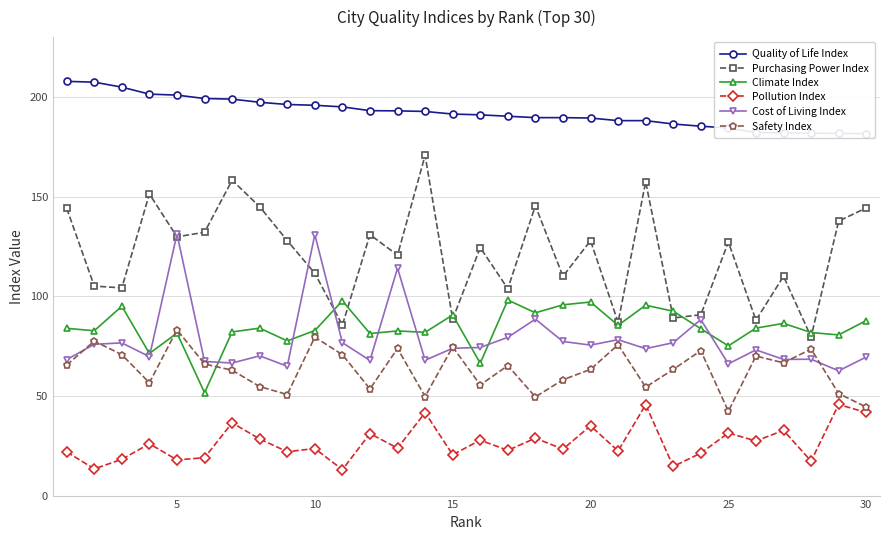

How many interior local valleys does the Climate Index series have?

11